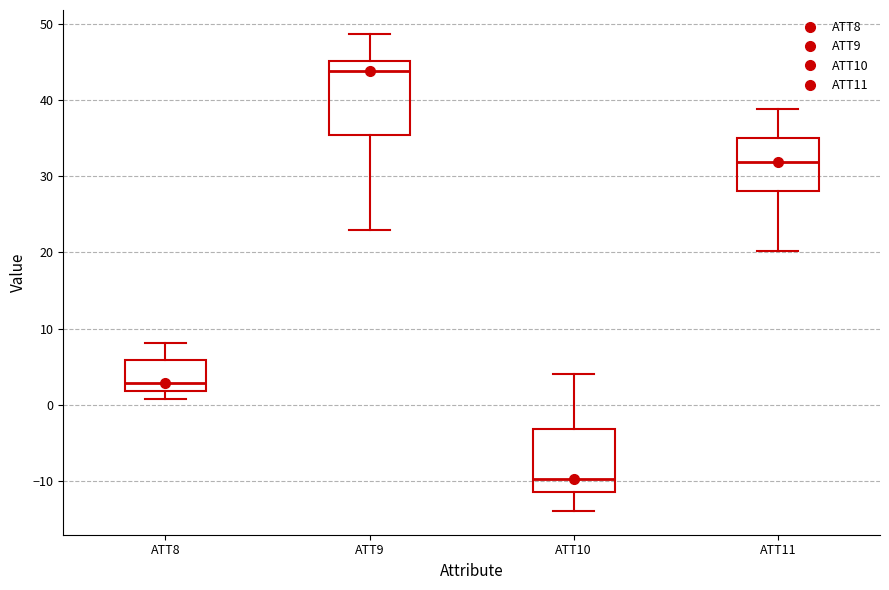

Reading left to right, read every box against the y-axis: the position of its median line, the range the box covers, and the ends of its whiskers. The values are not printed on the chart, so give them approximately, as read against the axis.

ATT8: median 3, box 2 to 6, whiskers 1 to 8
ATT9: median 44, box 35 to 45, whiskers 23 to 49
ATT10: median -10, box -11 to -3, whiskers -14 to 4
ATT11: median 32, box 28 to 35, whiskers 20 to 39